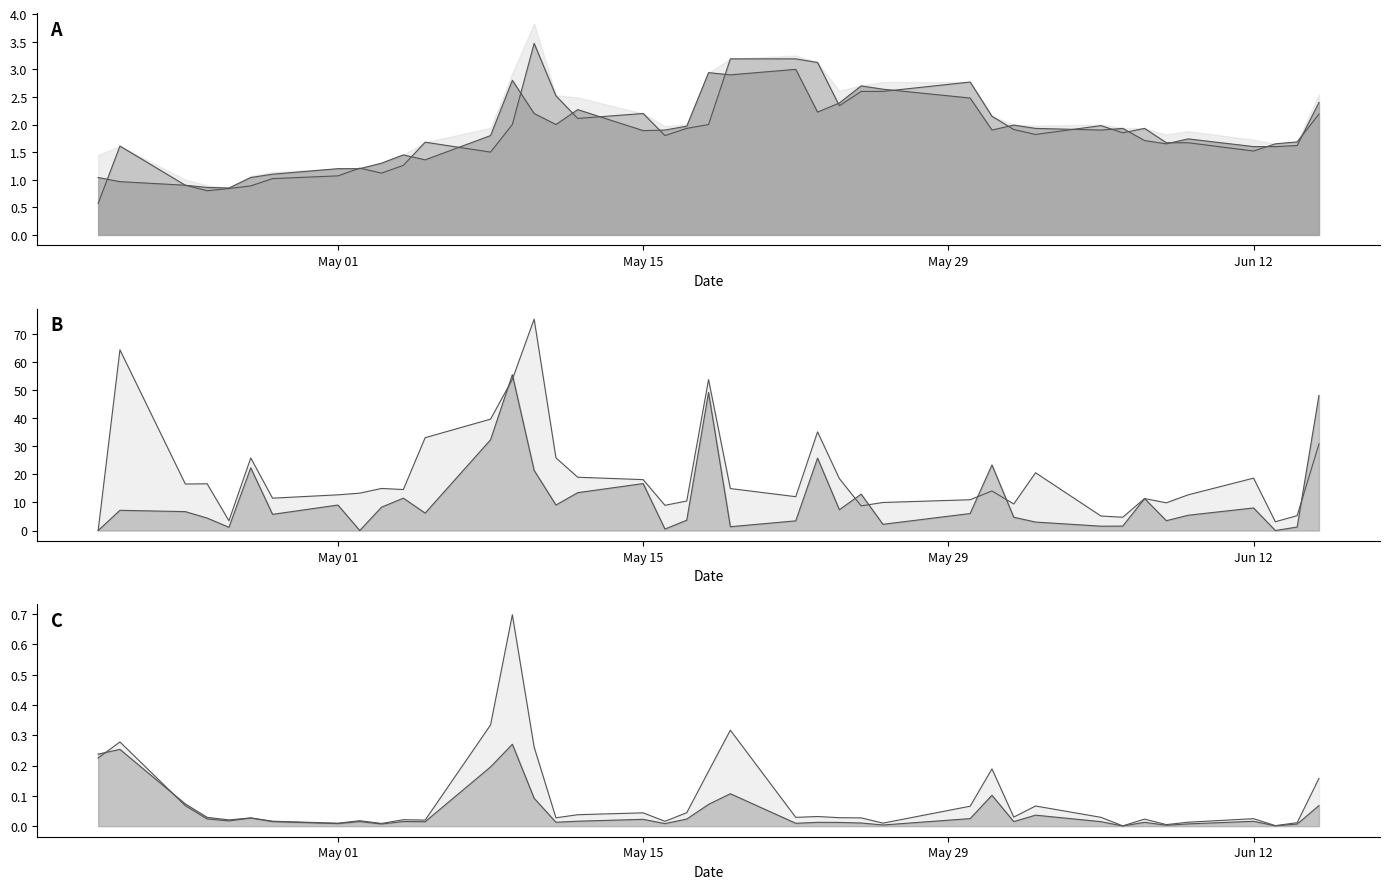

Which series ends up on top after the final intersection of amount_line and pct_change_line?

pct_change_line